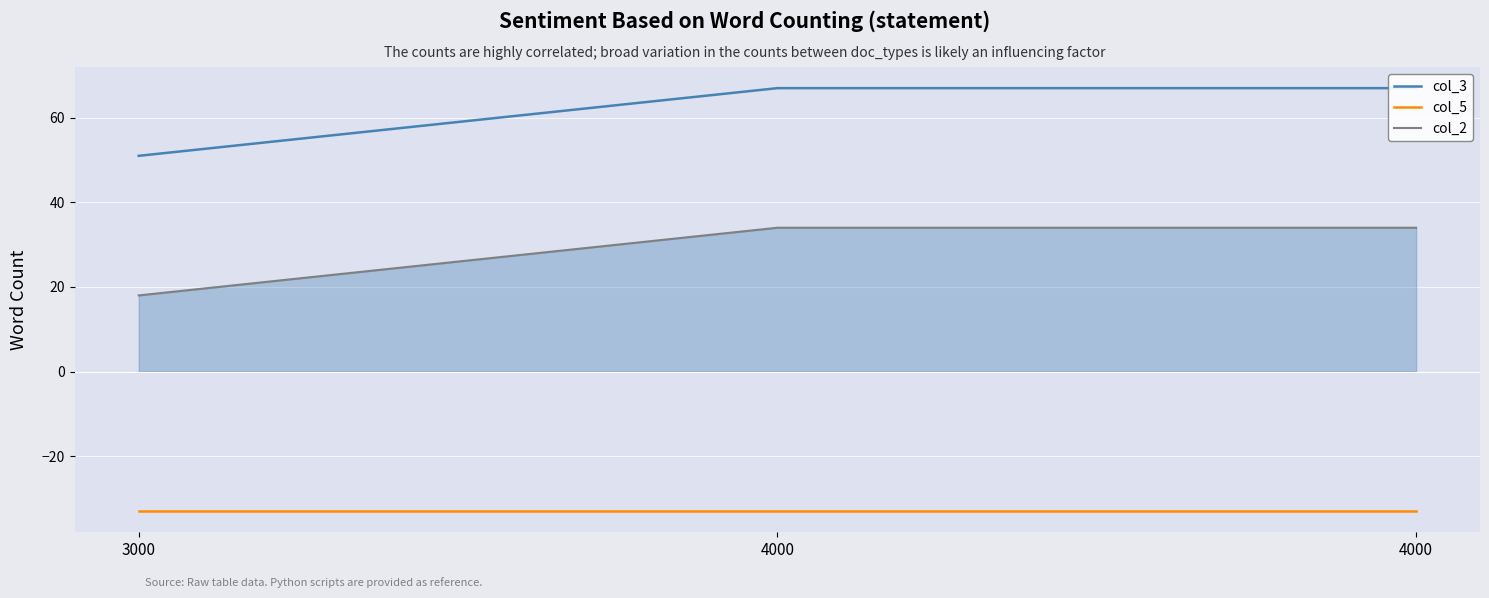

How many data points does each series have?

3